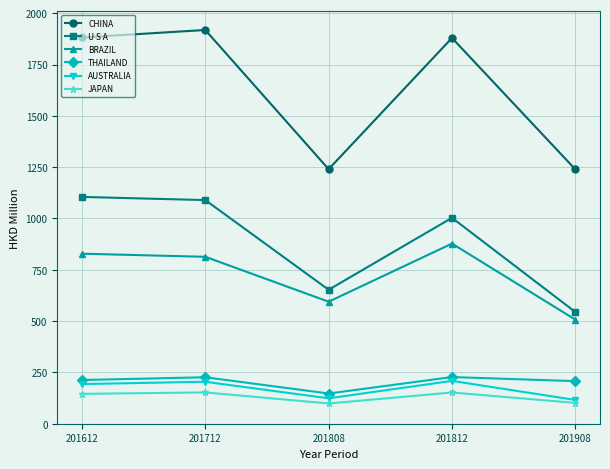

How many values in the AUSTRALIA series are below 193?

2